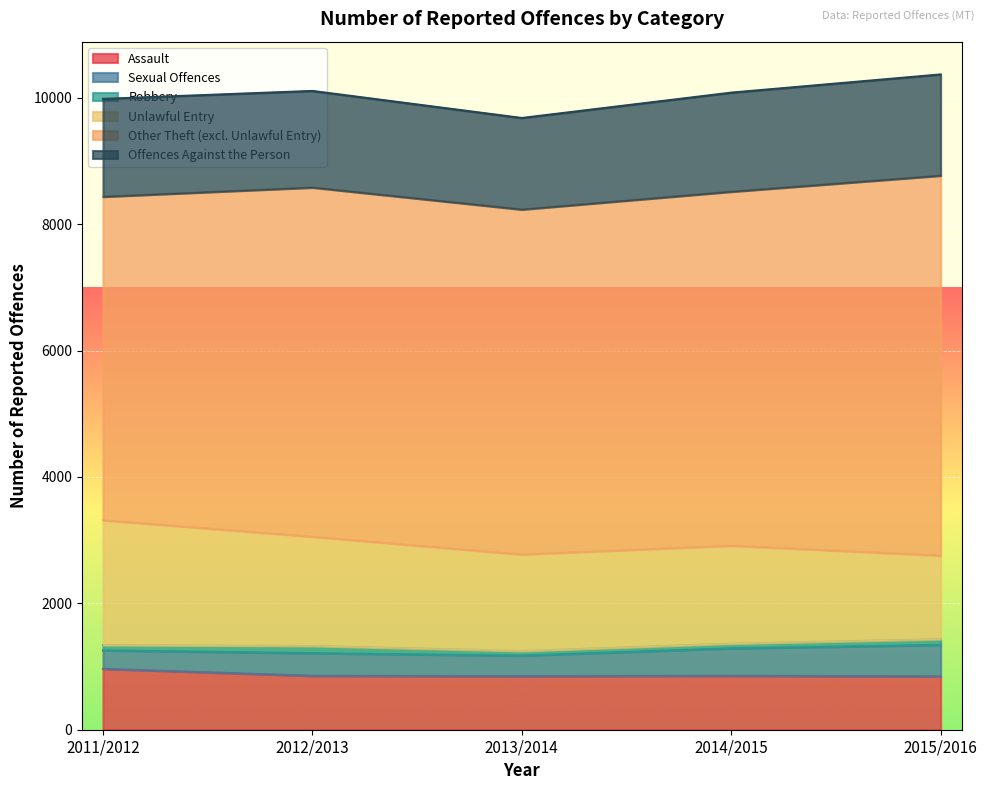

How many data points does each series have?

5